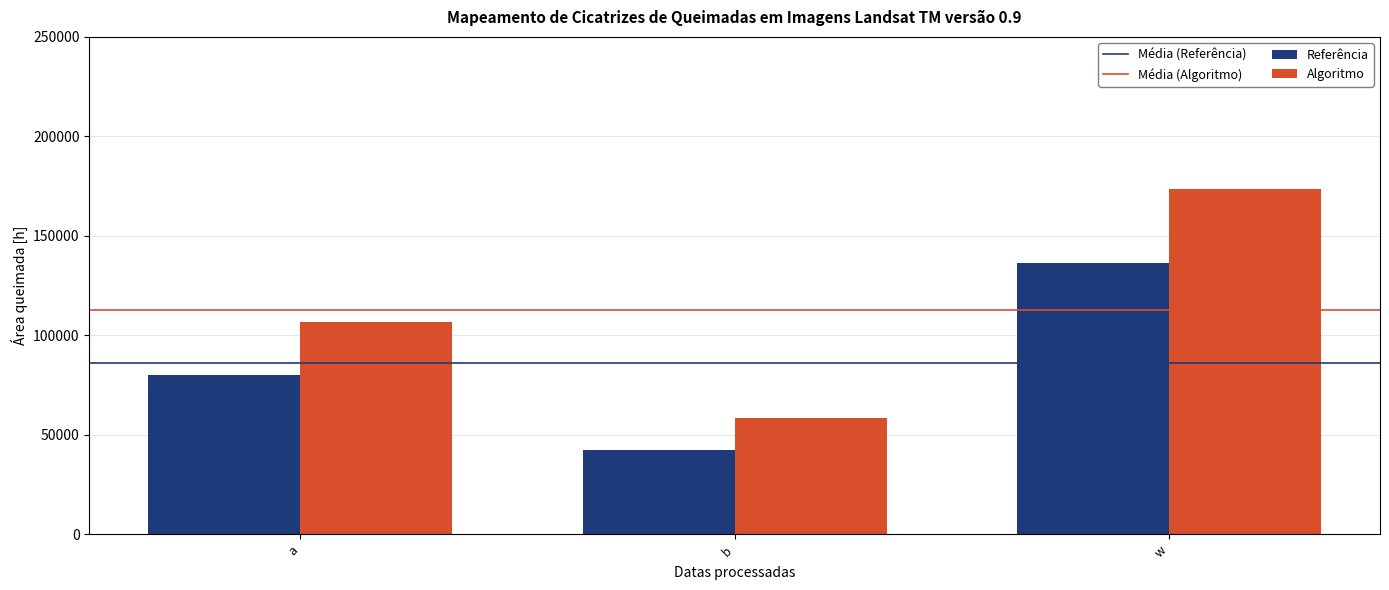

Which series has the largest total across all categories?

Algoritmo